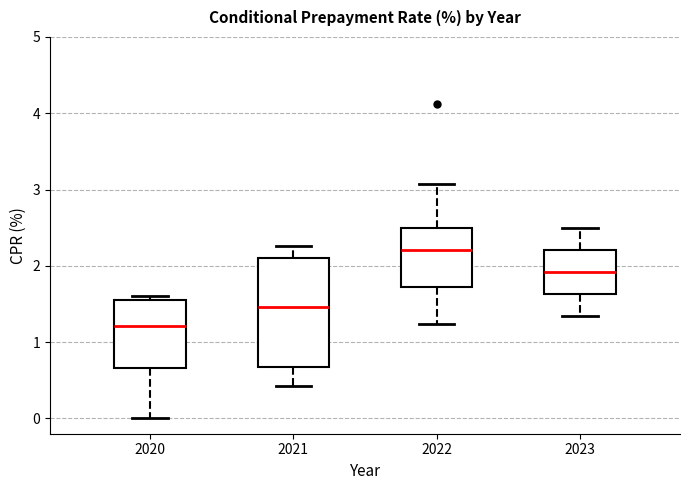

Reading left to right, transcribe this box plot: for each box, give where its median line is, the range the box spans, and where its two whiskers end, as read against the y-axis. The values are not printed on the chart, so give them approximately, as read against the axis.

2020: median 1.2, box 0.7 to 1.6, whiskers 0.0 to 1.6 (just above the box's upper edge)
2021: median 1.5, box 0.7 to 2.1, whiskers 0.4 to 2.3
2022: median 2.2, box 1.7 to 2.5, whiskers 1.2 to 3.1
2023: median 1.9, box 1.6 to 2.2, whiskers 1.3 to 2.5